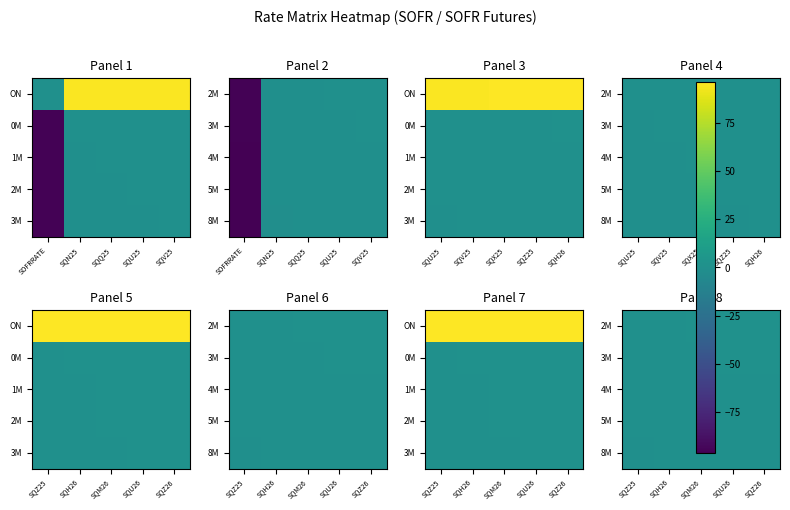

Which category has the lowest value across all series?

SQZ25